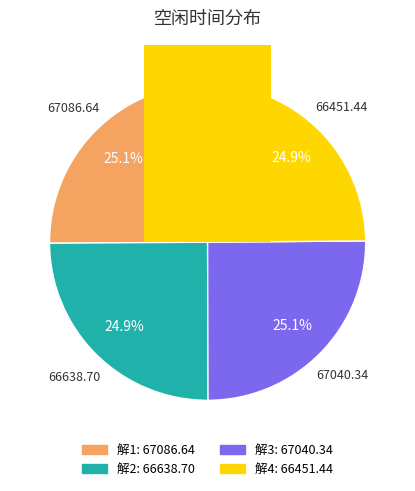

Between 解3 and 解4, which is larger?

解3